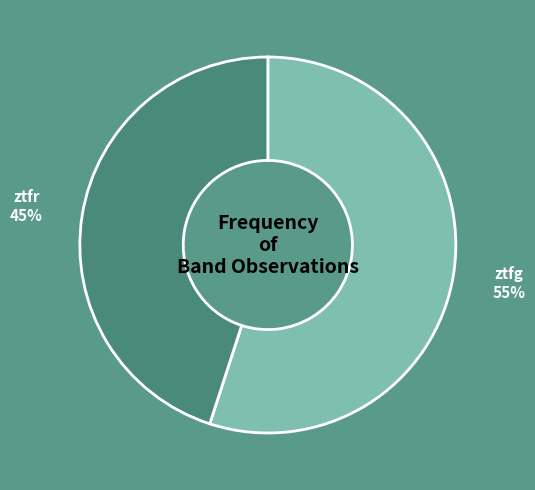

Which category has the biggest portion of the pie?

ztfg